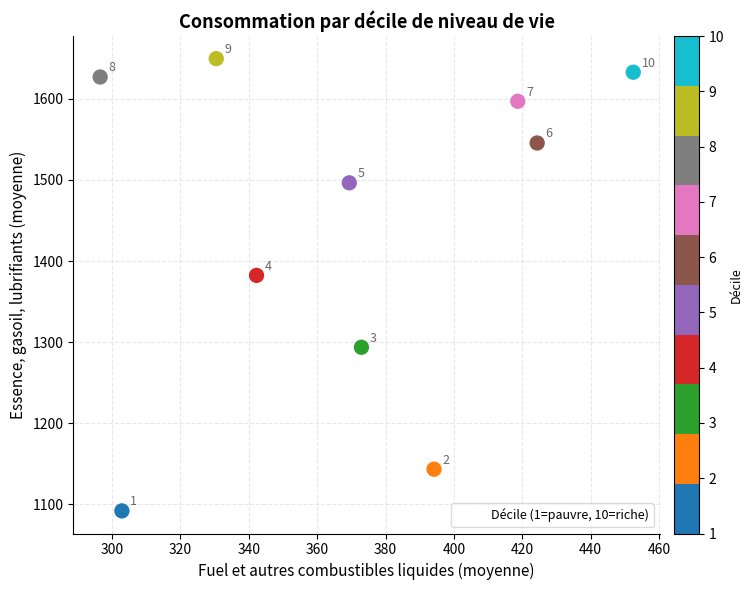

What is the range of X values (max minus min)?

156.0